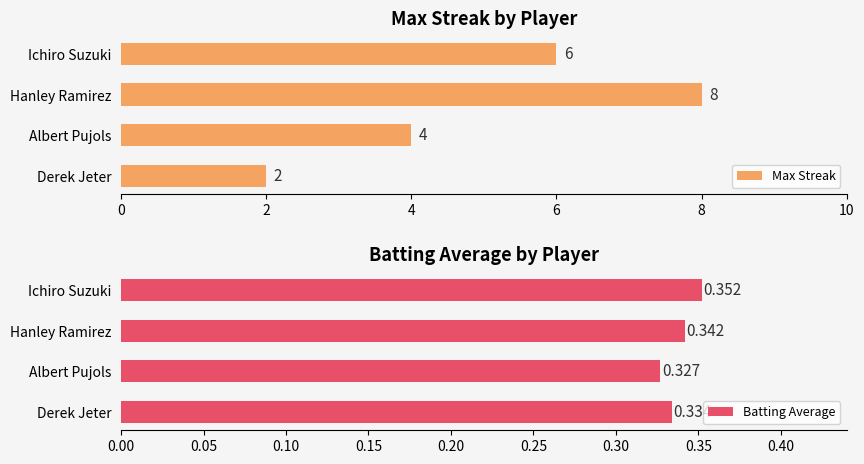

Is it true that Max Streak equals 3 at Derek Jeter?

False